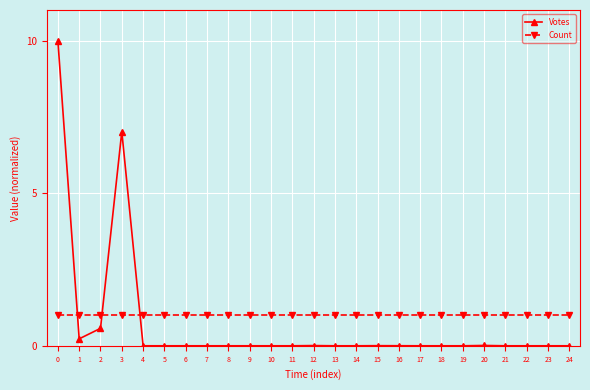

What is the minimum value for Count?

1.0